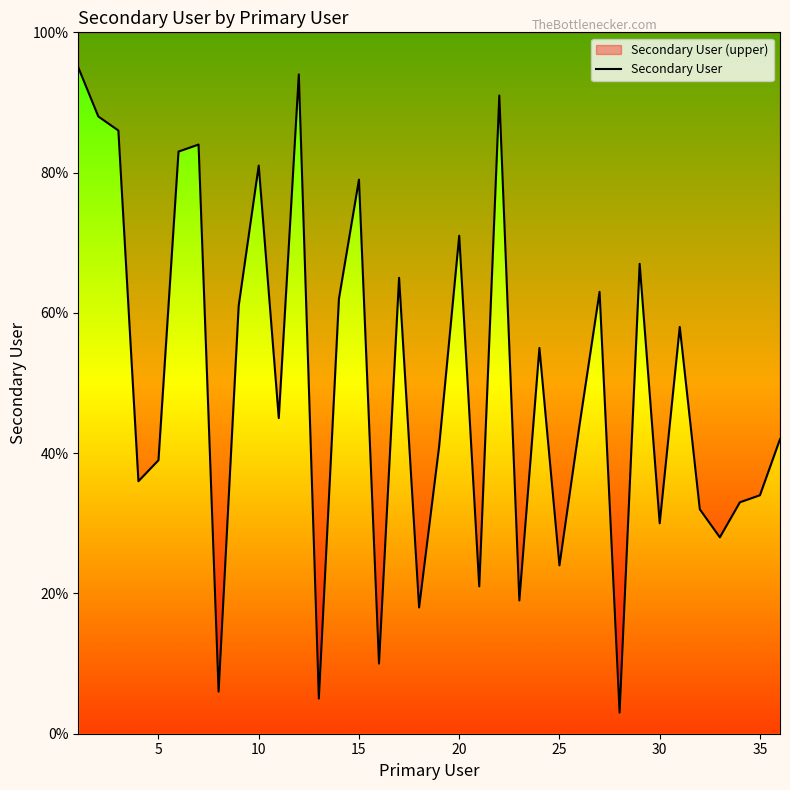

What is the maximum value shown in the chart?

95